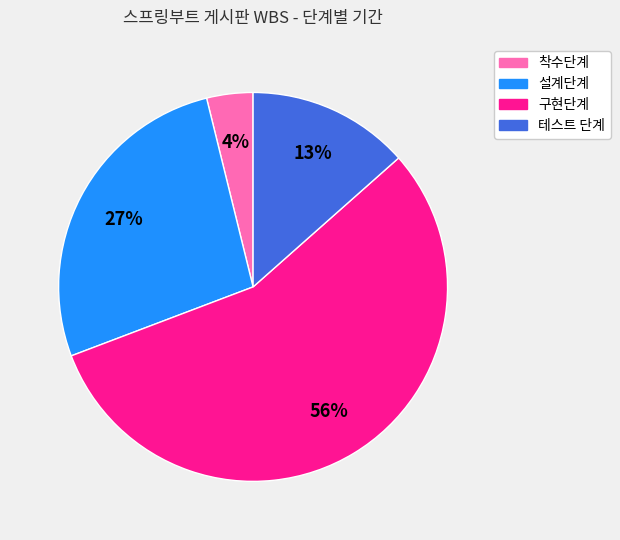

Which slice is the smallest?

착수단계